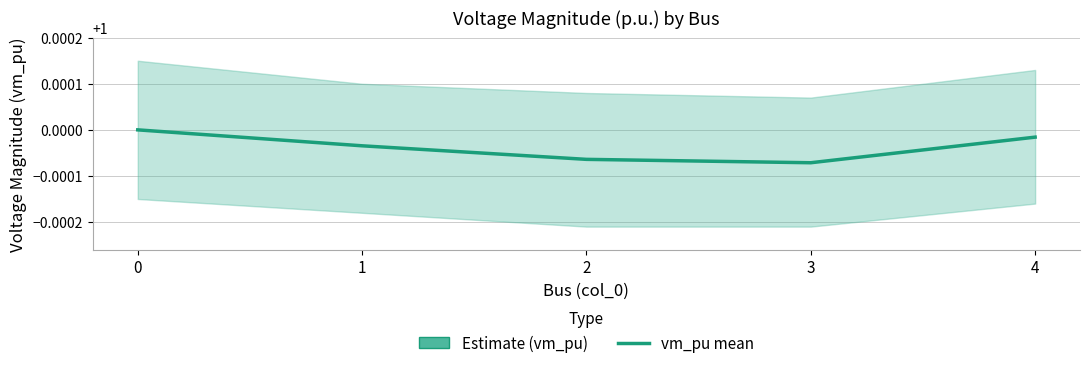

How many interior local valleys (lower than both neighbors) does the data have?

1